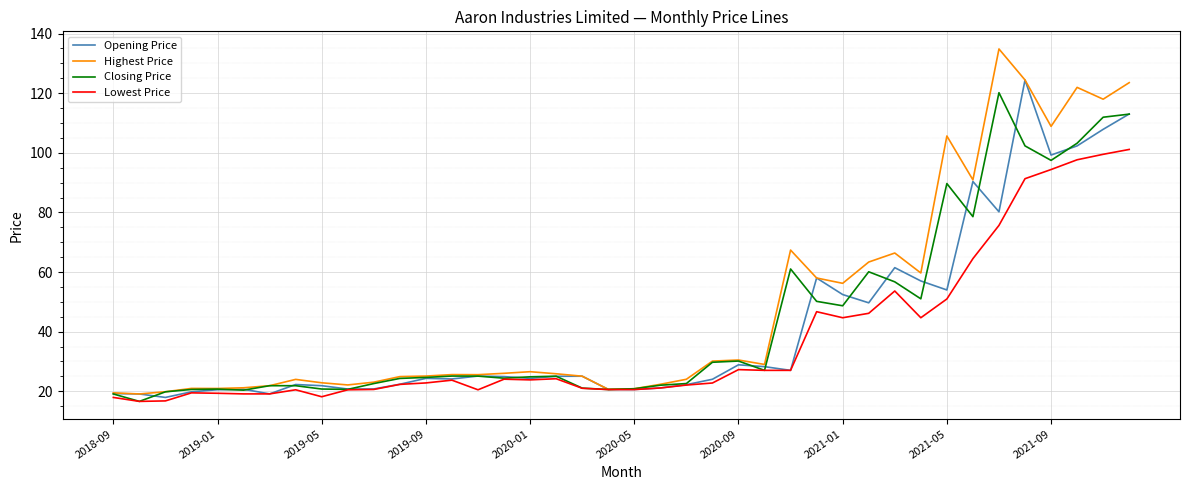

List the series in order of their overall mean, lowest first.

Lowest Price, Opening Price, Closing Price, Highest Price